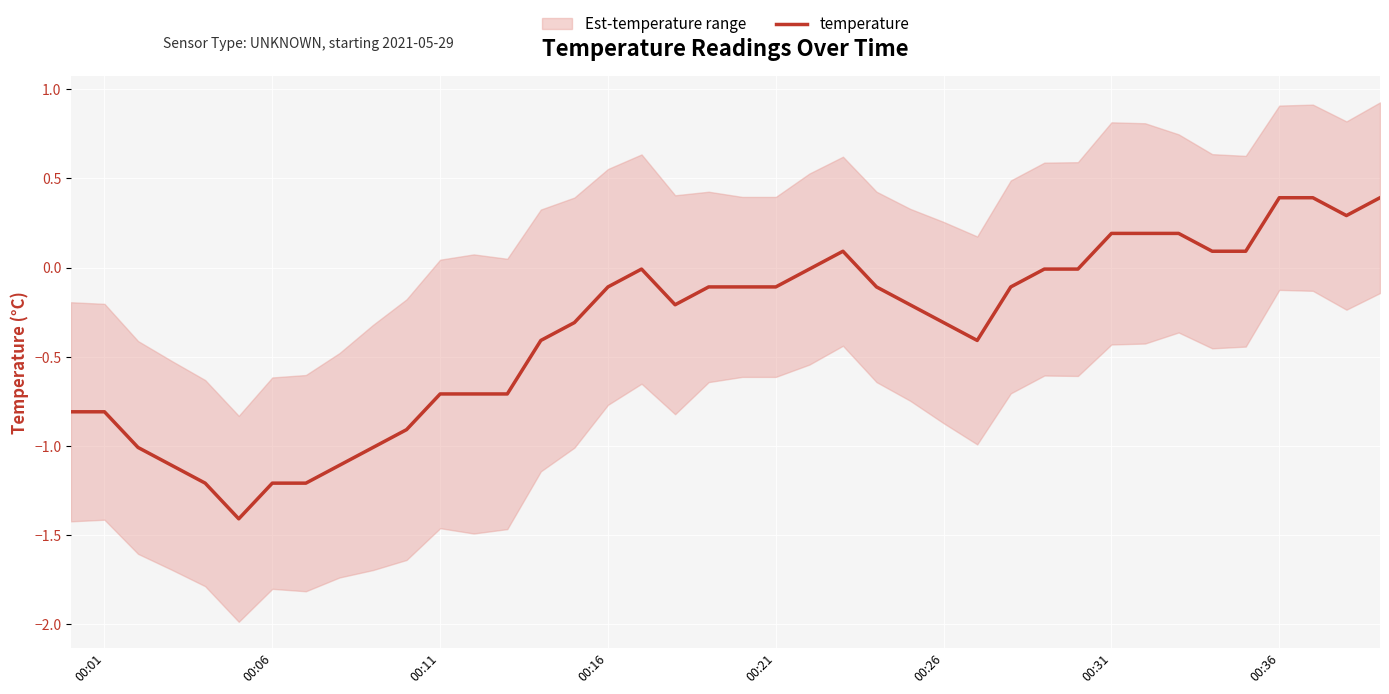

What is the average value?

-0.4